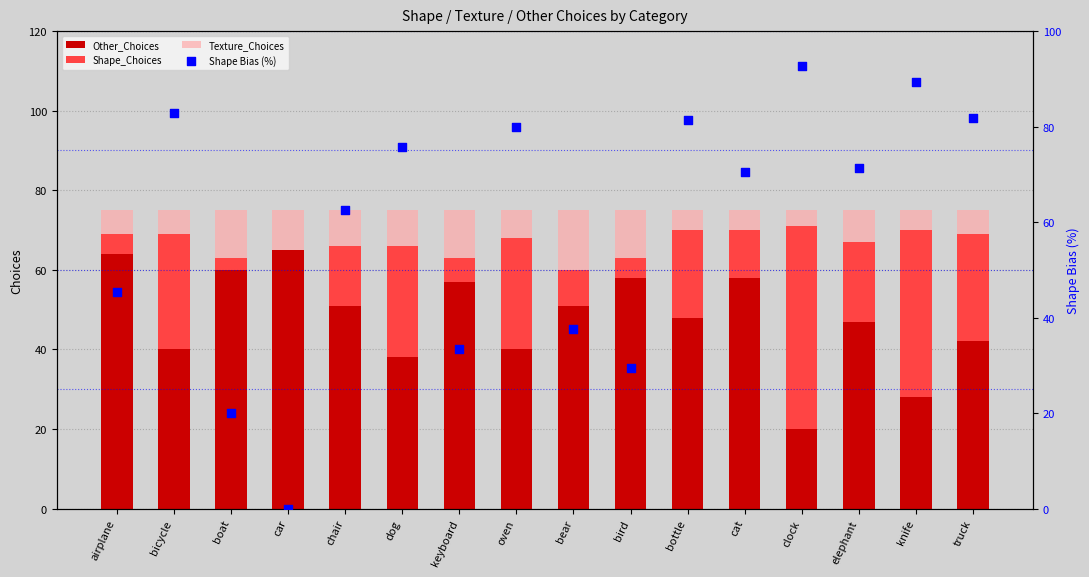

What are all the series names shown in the legend?

Other_Choices, Shape_Choices, Texture_Choices, Shape Bias (%)